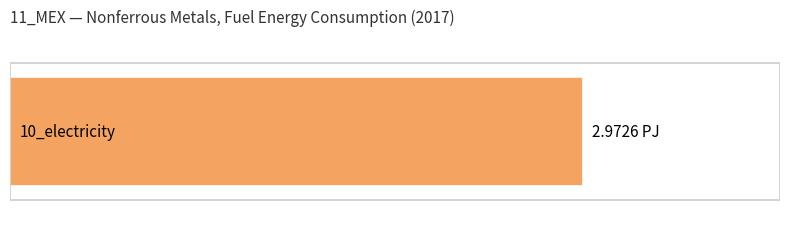

How many data points are above 0?

1